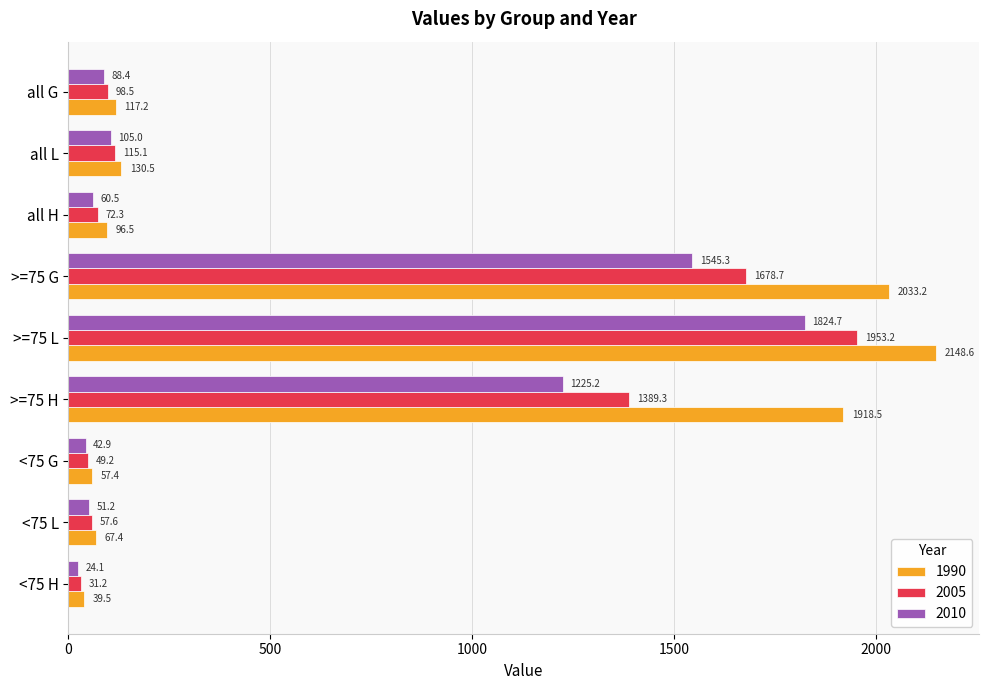

What are all the series names shown in the legend?

1990, 2005, 2010